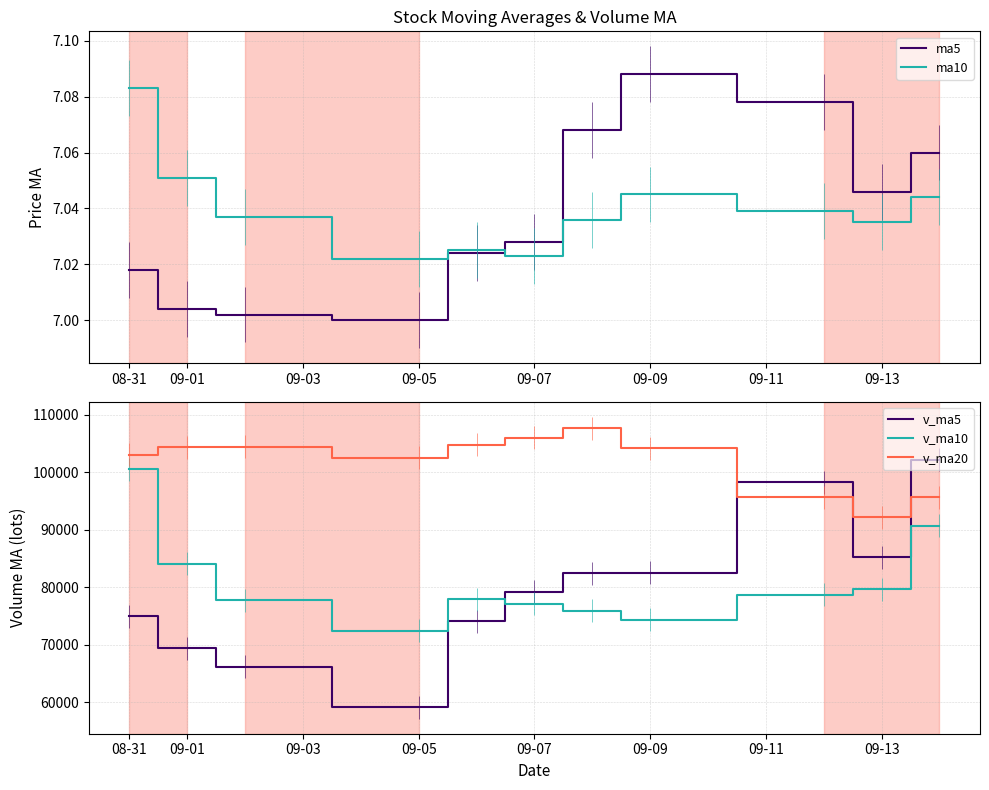

Where is the first local maximum for ma5?

09-09